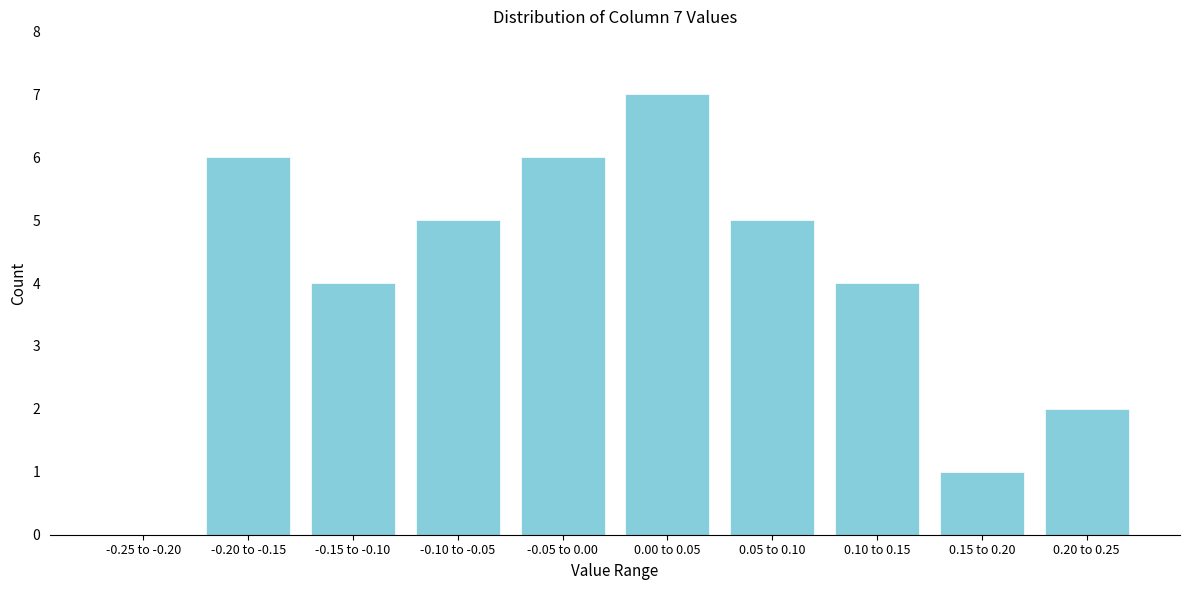

Reading right to left, list all the values displayed in this chart.

0.20 to 0.25=2	0.15 to 0.20=1	0.10 to 0.15=4	0.05 to 0.10=5	0.00 to 0.05=7	-0.05 to 0.00=6	-0.10 to -0.05=5	-0.15 to -0.10=4	-0.20 to -0.15=6	-0.25 to -0.20=0